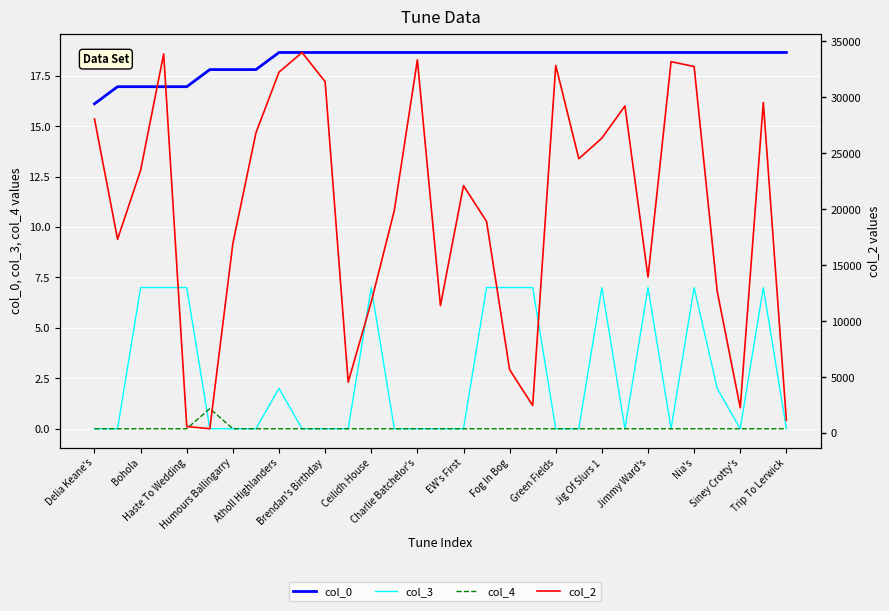

True or false: col_4 has a value of 0.0 at Ceilidh House.

True